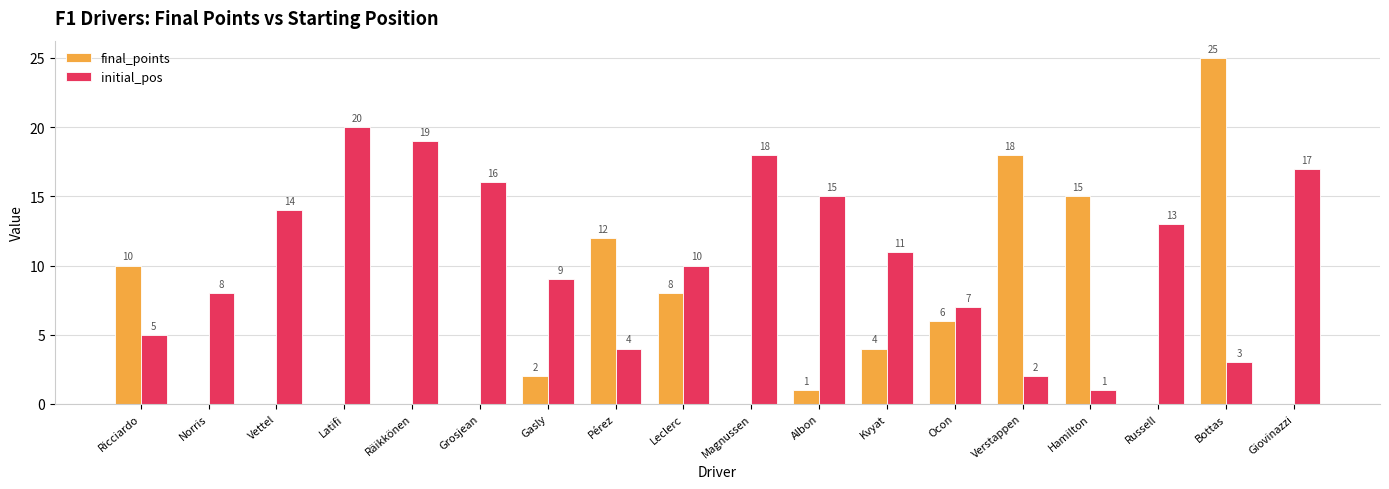

Which category has the highest value across all series?

Bottas